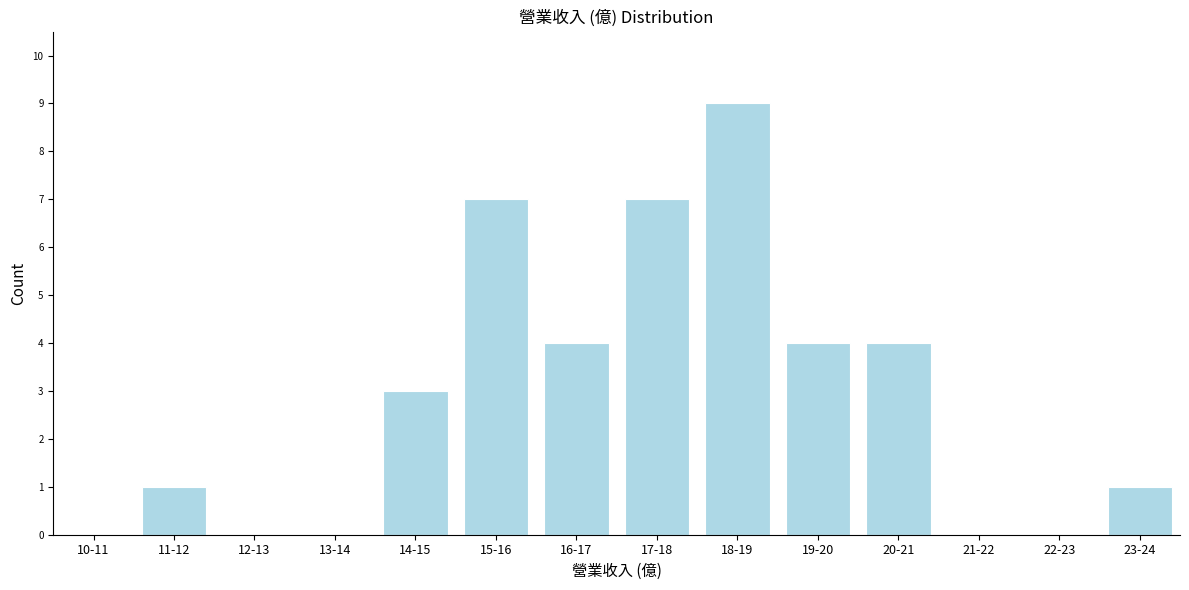

Reading left to right, list all the values displayed in this chart.

10-11=0	11-12=1	12-13=0	13-14=0	14-15=3	15-16=7	16-17=4	17-18=7	18-19=9	19-20=4	20-21=4	21-22=0	22-23=0	23-24=1